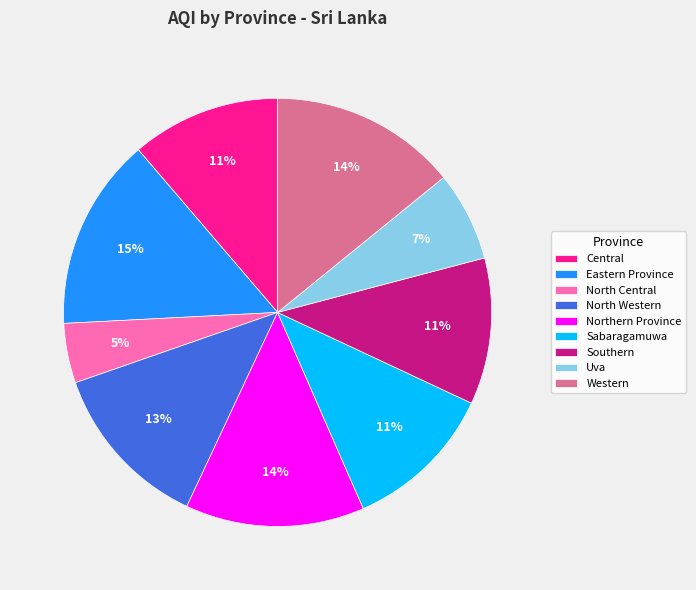

To the nearest percent, what is the difference between the largest and smallest slice percentages?

10%